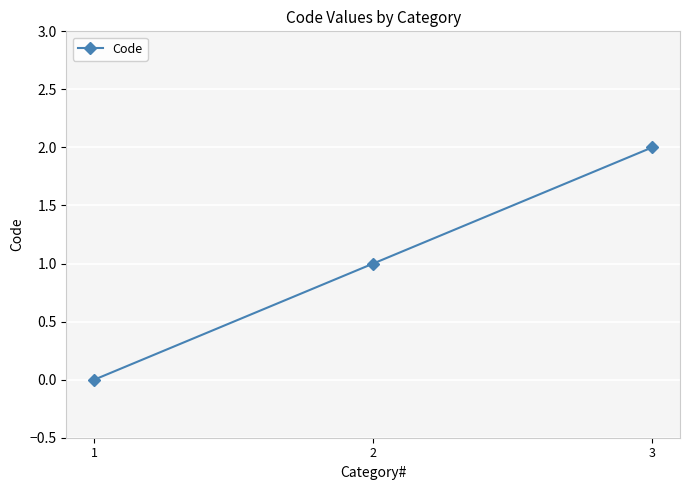

Rank the categories by value from highest to lowest.

3, 2, 1